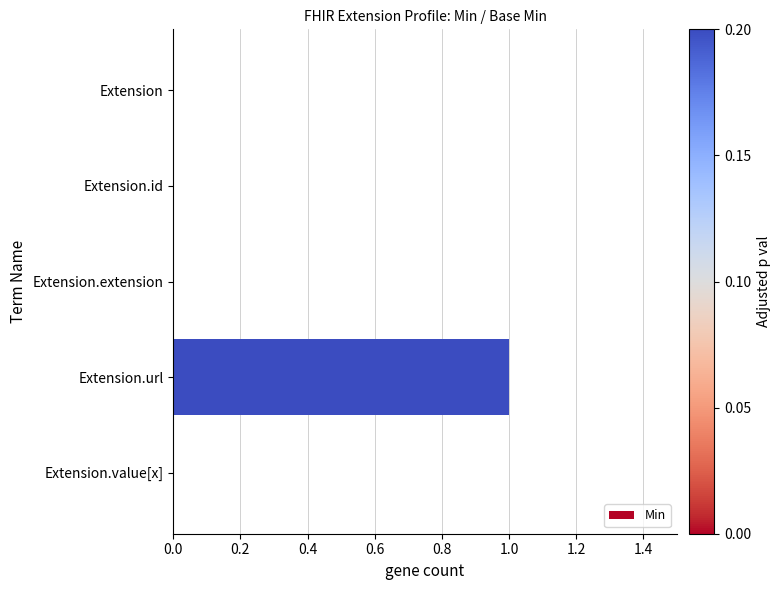

Is it true that the value at Extension is -1?

False